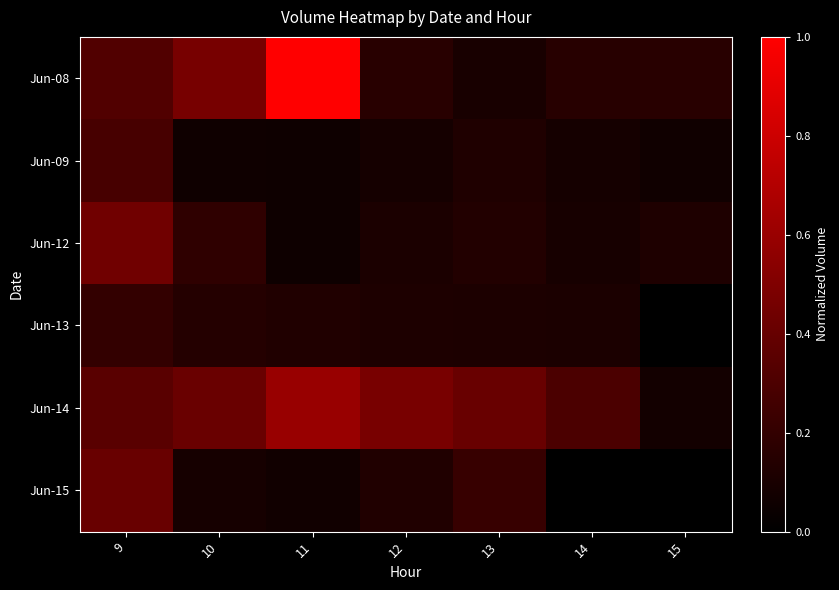

What is the difference between the highest and lowest values at 15?

0.2